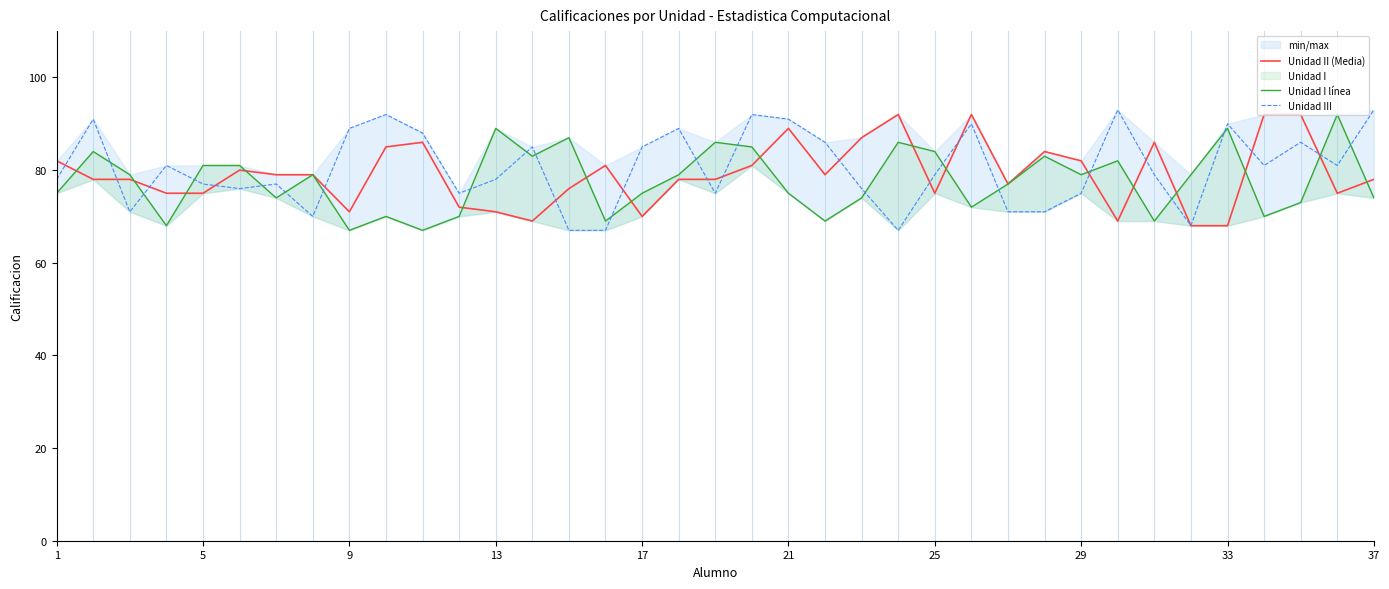

What is the minimum value shown in the chart?

67